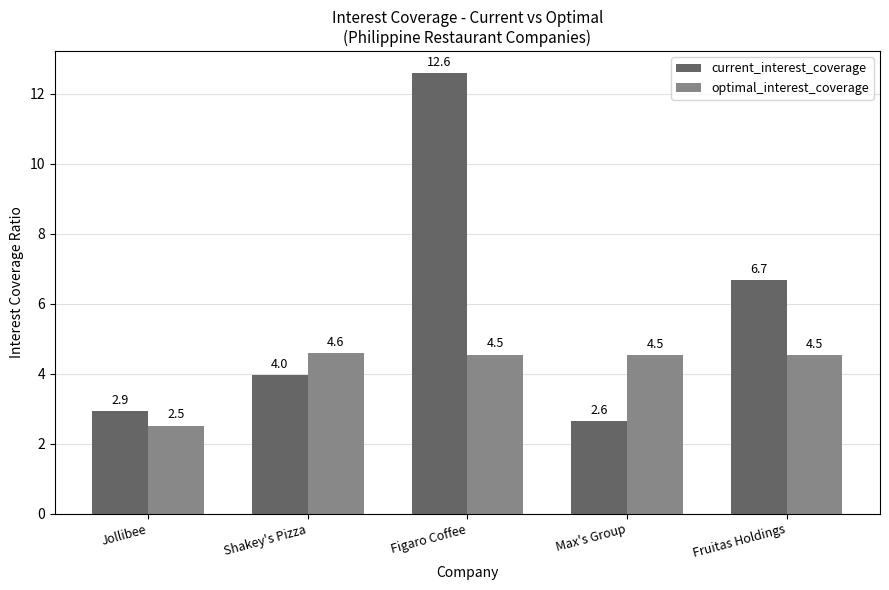

How many data points in current_interest_coverage are less than 3?

2